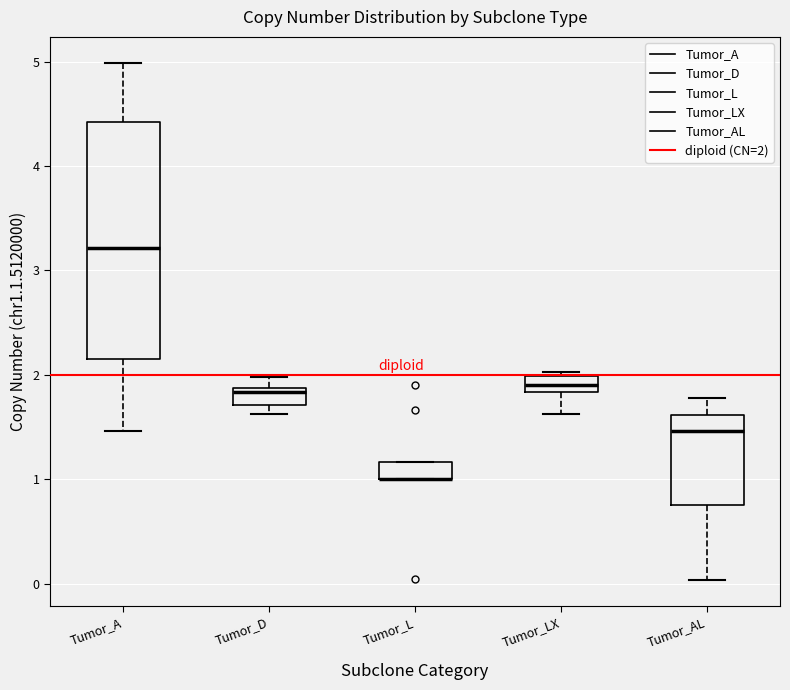

Where does the median line of the box for Tumor_LX sit on the y-axis? The values are not printed on the chart, so give them approximately, as read against the axis.

1.9